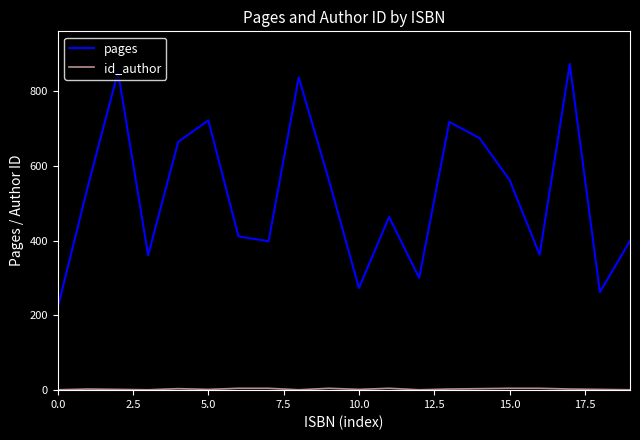

Which series has the largest range (max minus min)?

pages